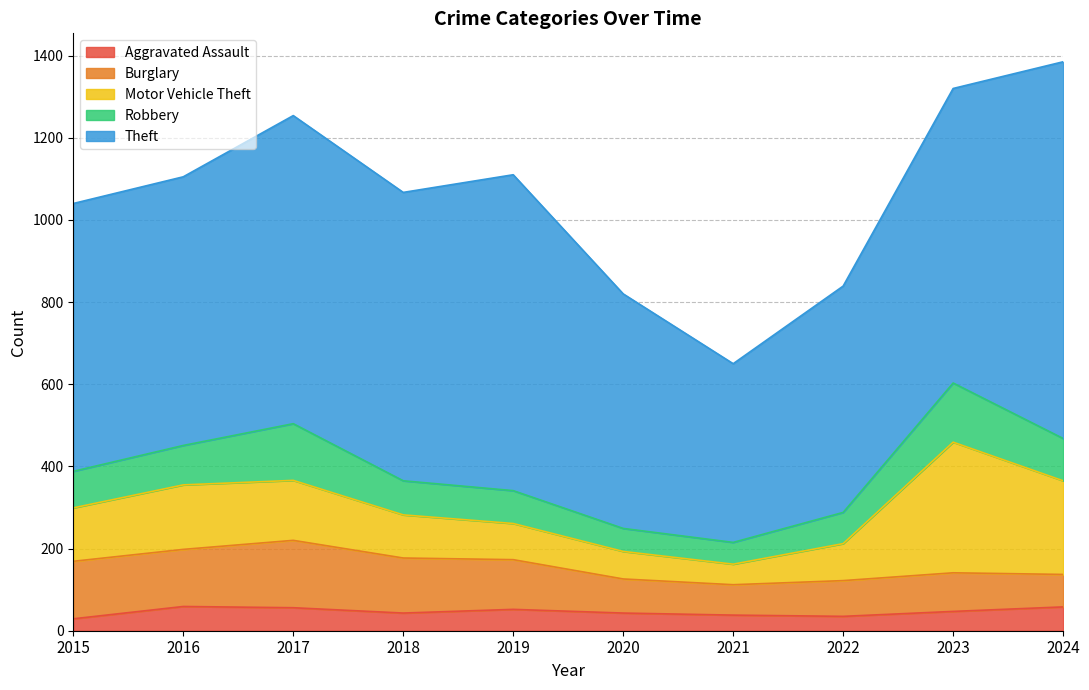

What is the average value of the Motor Vehicle Theft series?

138